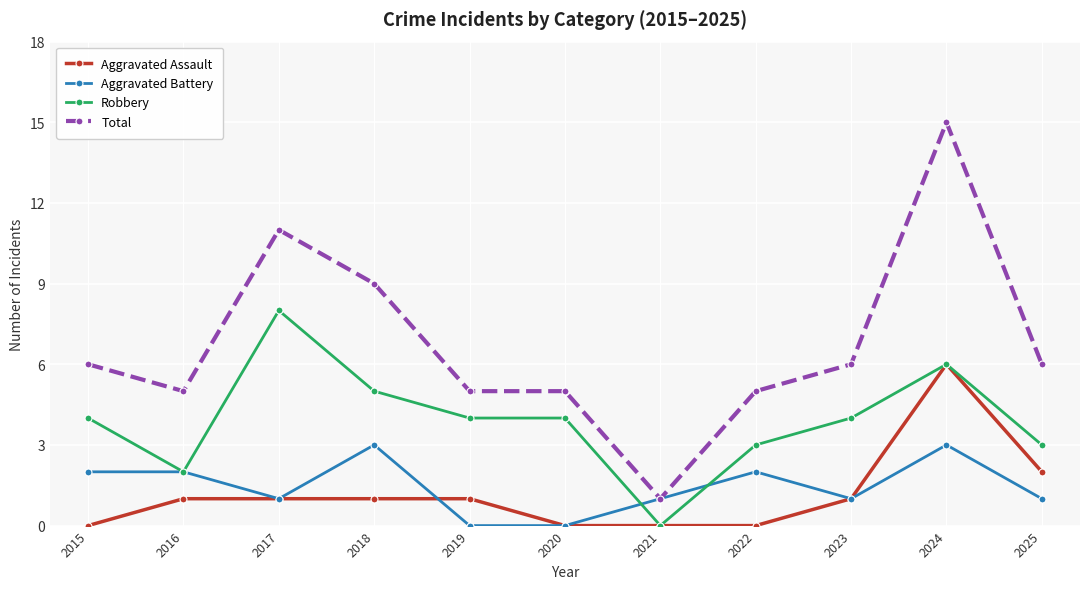

What is the sum of all Robbery values?

43